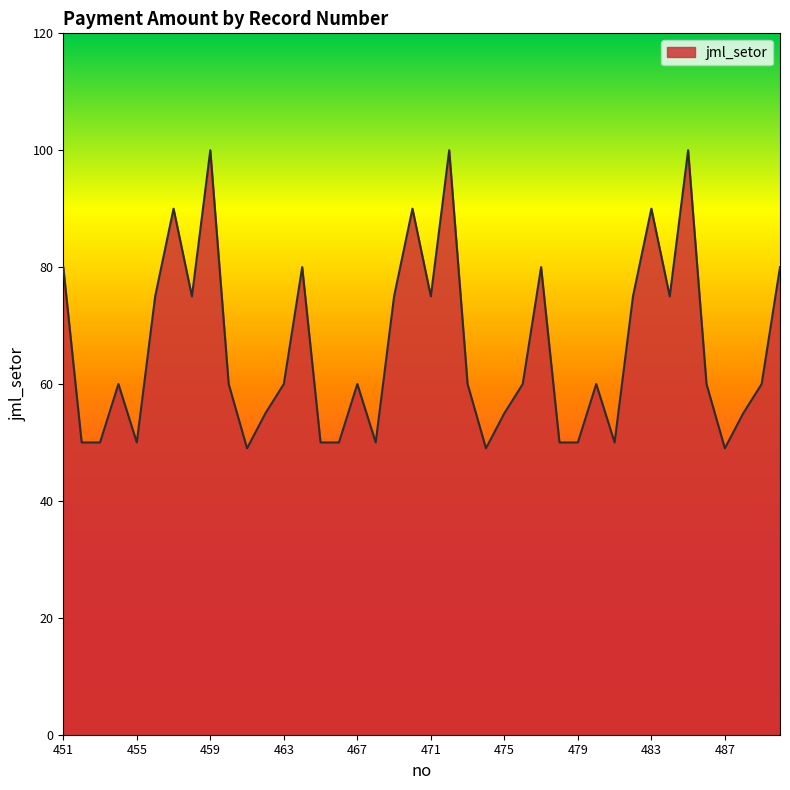

What is the greatest value displayed?

100